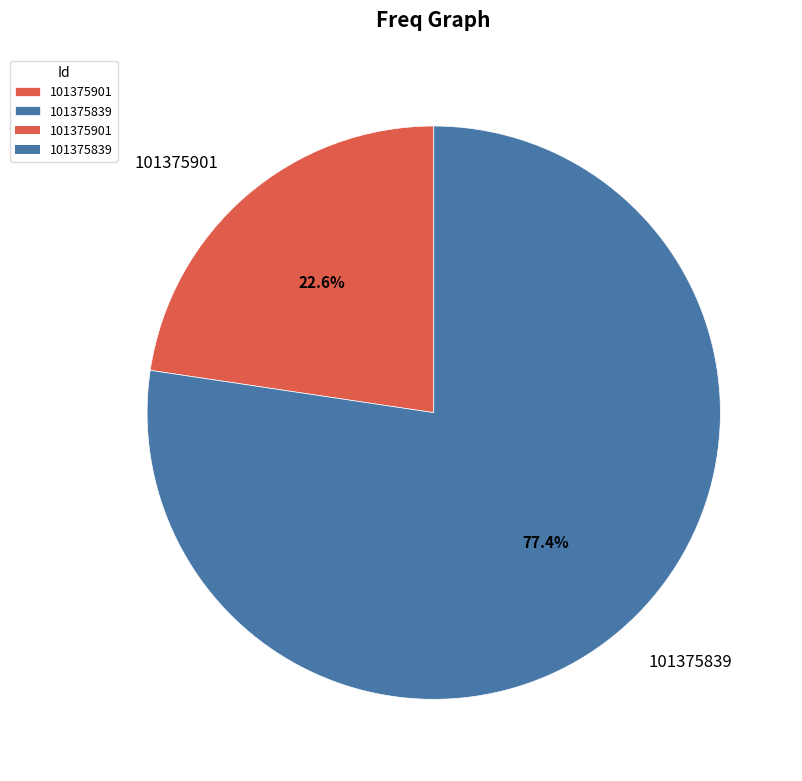

Which has a higher value, 101375901 or 101375839?

101375839